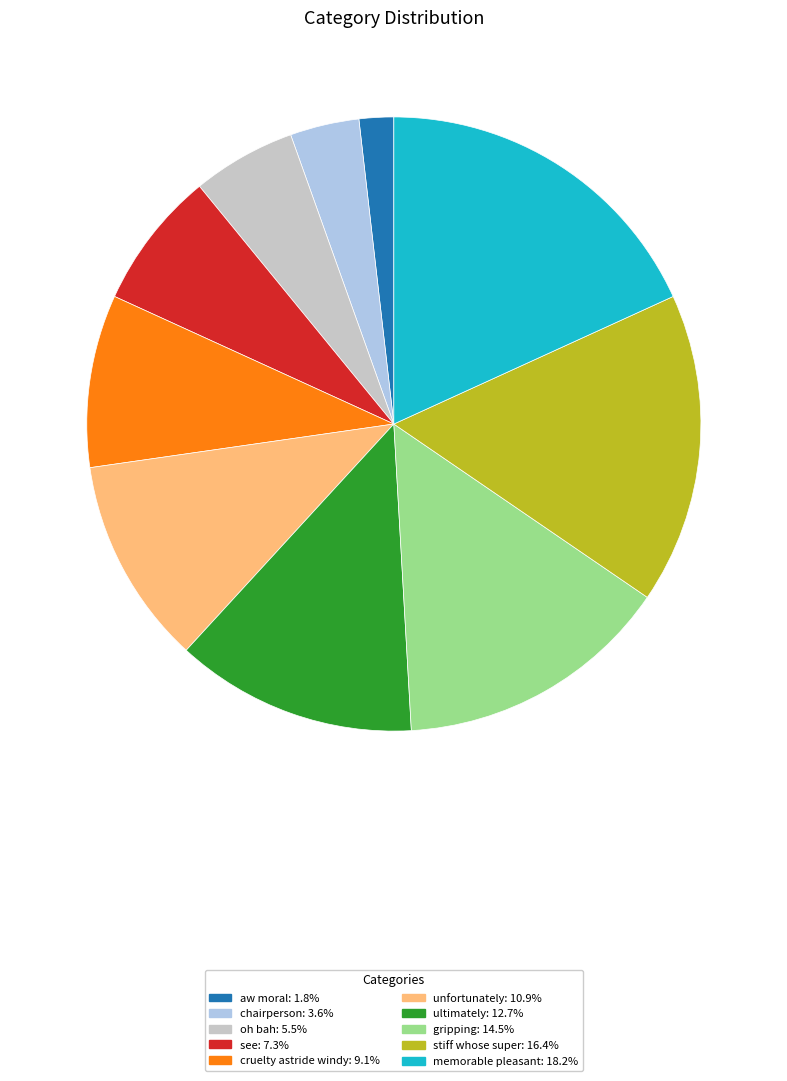

Which has a higher value, ultimately or stiff whose super?

stiff whose super